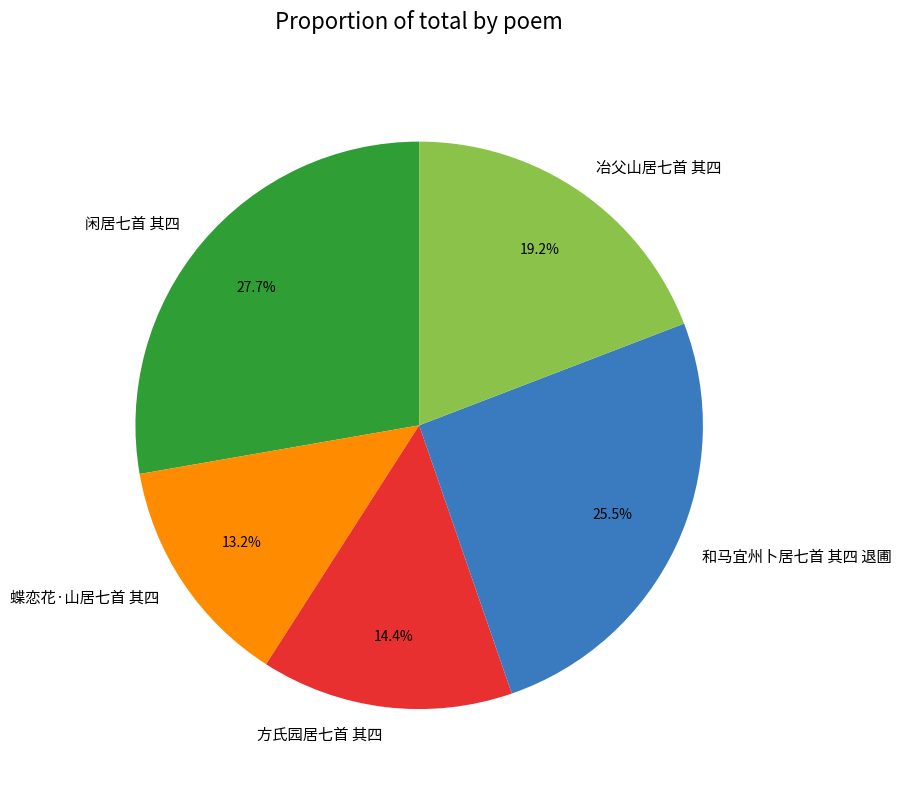

Combined, do 闲居七首 其四 and 冶父山居七首 其四 account for over 50%?

No